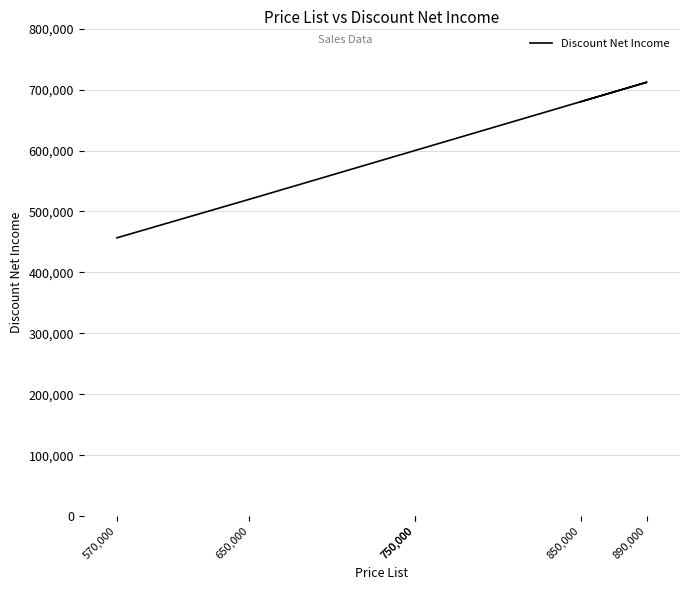

True or false: the data has more than 2 interior local peaks.

False